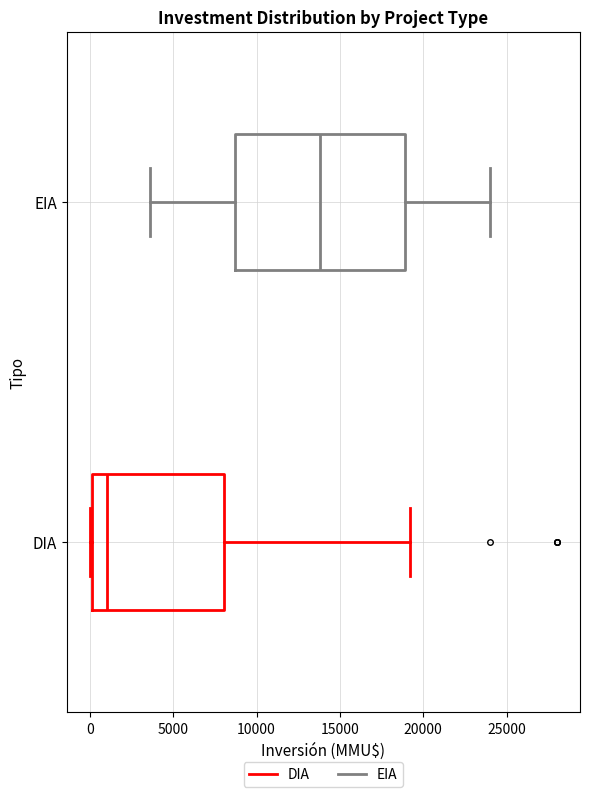

Reading bottom to top, transcribe this box plot: for each box, give where its median line is, the range the box spans, and where its two whiskers end, as read against the x-axis. The values are not printed on the chart, so give them approximately, as read against the axis.

DIA: median 1000, box 0 to 8000, whiskers 0 to 19000
EIA: median 14000, box 8500 to 19000, whiskers 3500 to 24000